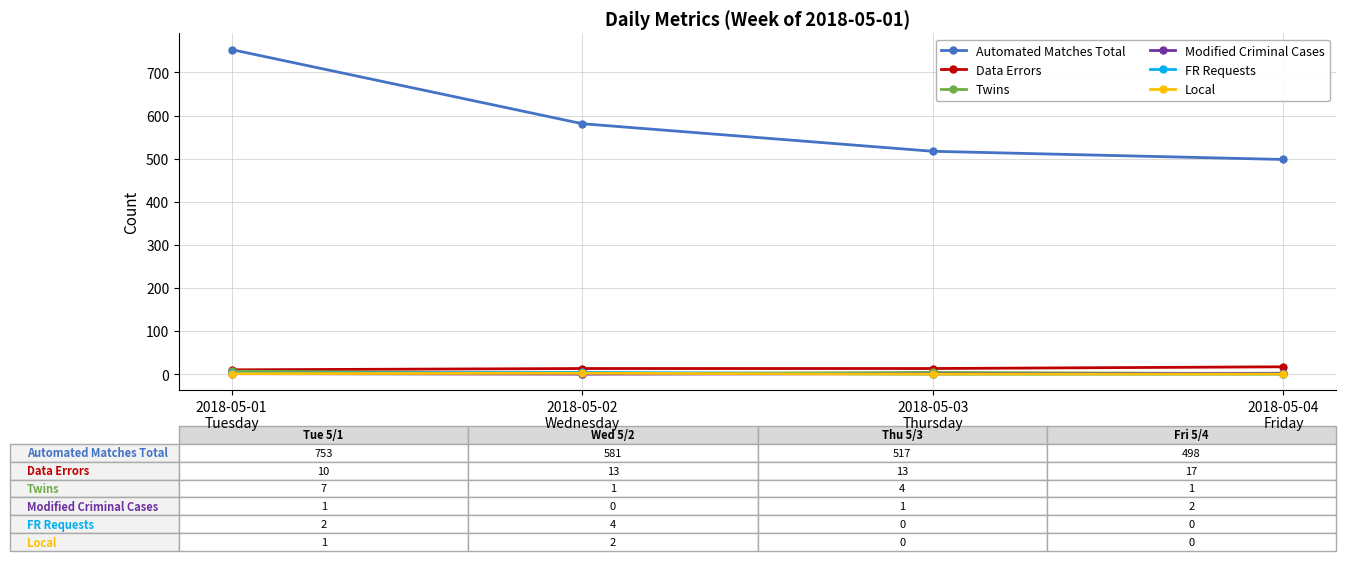

What is the value of the Modified Criminal Cases point at the 4th from the left?

2